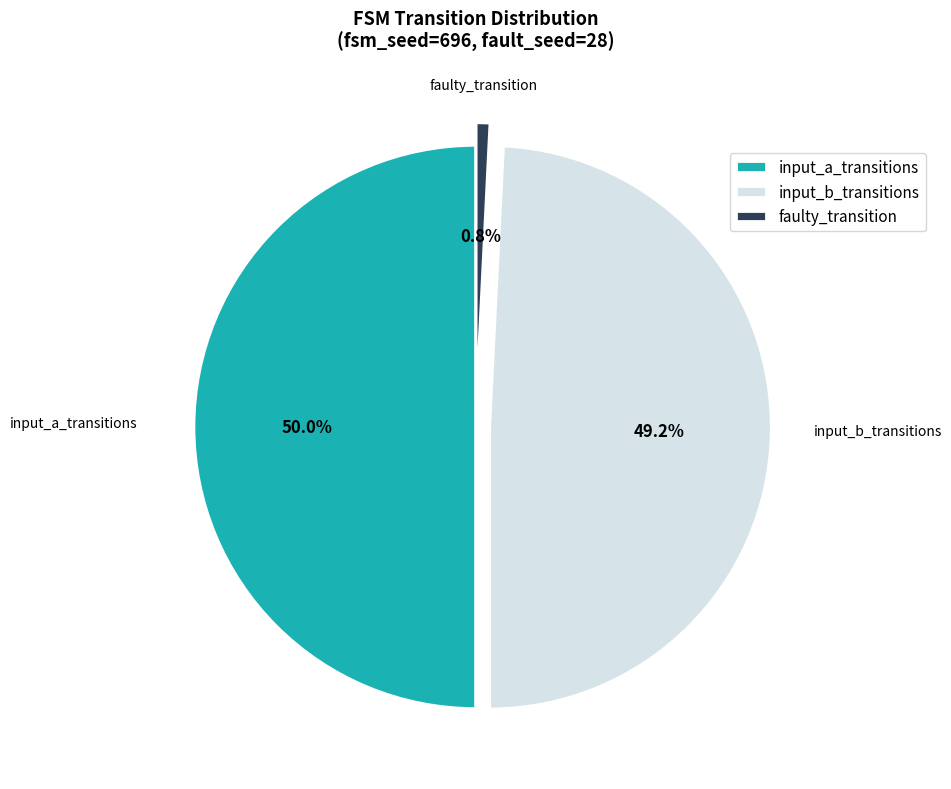

How many segments does this pie chart have?

3